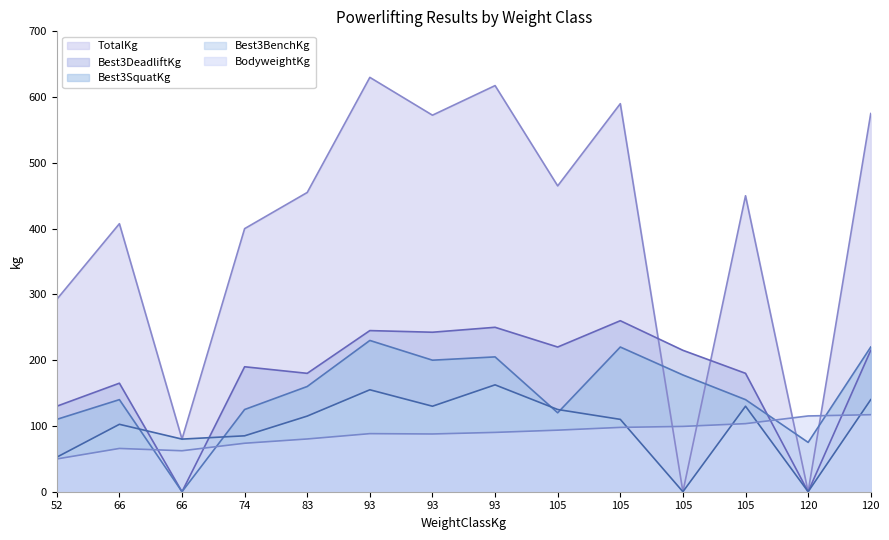

The value of TotalKg at 120 is -282.8. True or false?

False